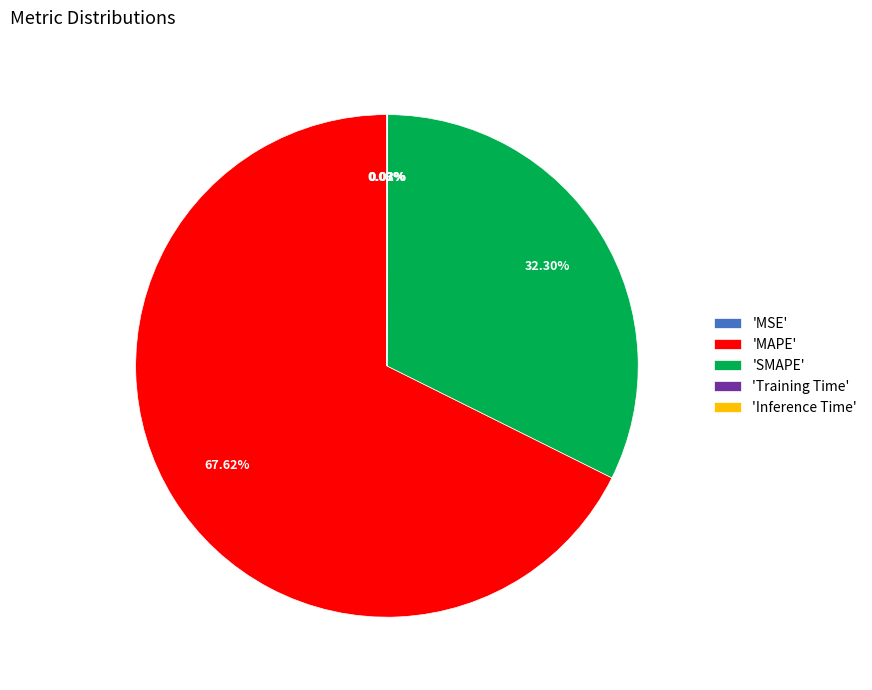

Does 'MAPE' represent more than half of the total?

Yes